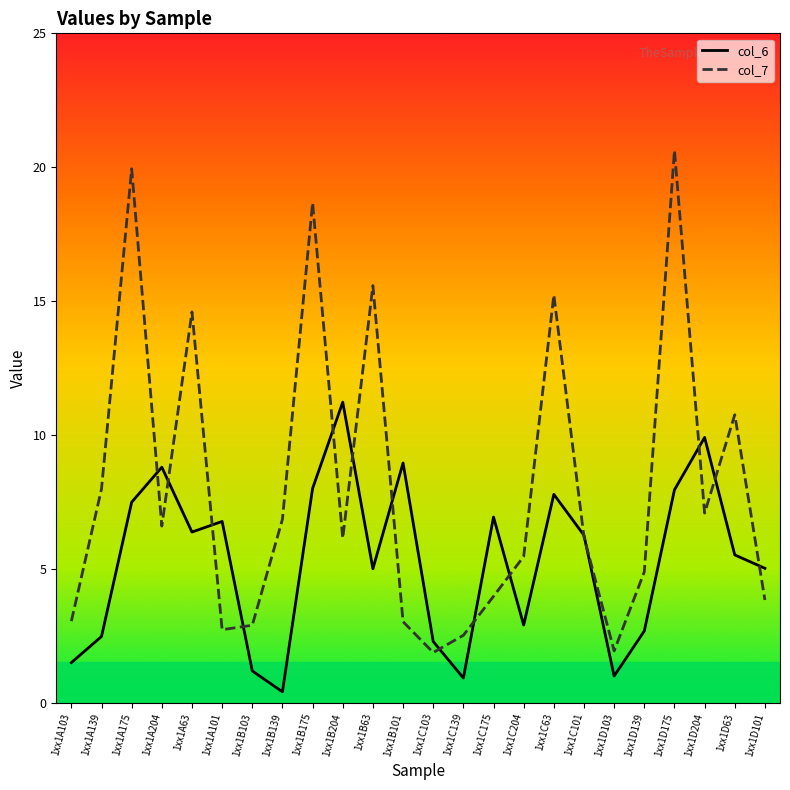

Does the chart have visible grid lines?

No